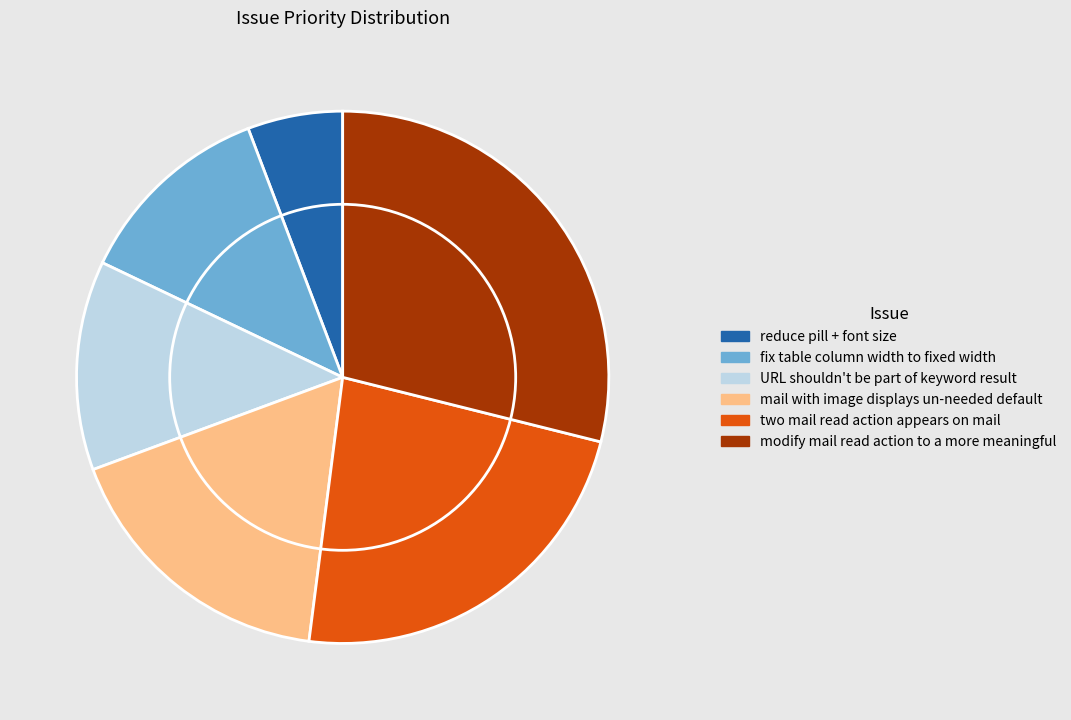

Which has a higher value, fix table column width to fixed width or mail with image displays un-needed default?

mail with image displays un-needed default